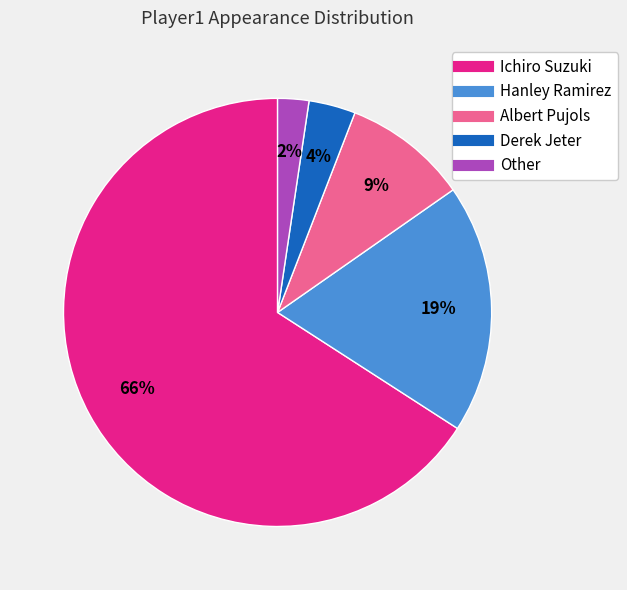

To the nearest percent, what portion does Derek Jeter represent?

4%